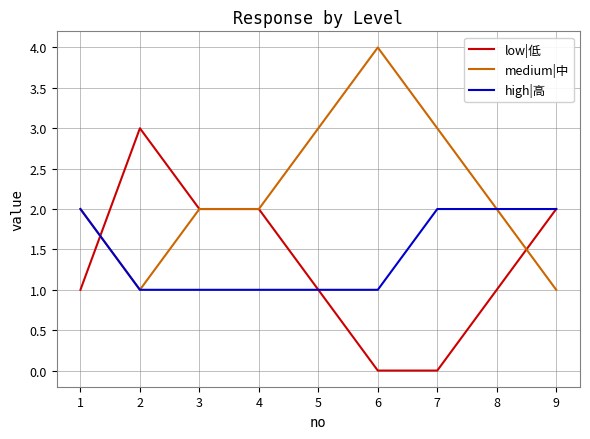

How many lines are shown in the chart?

3